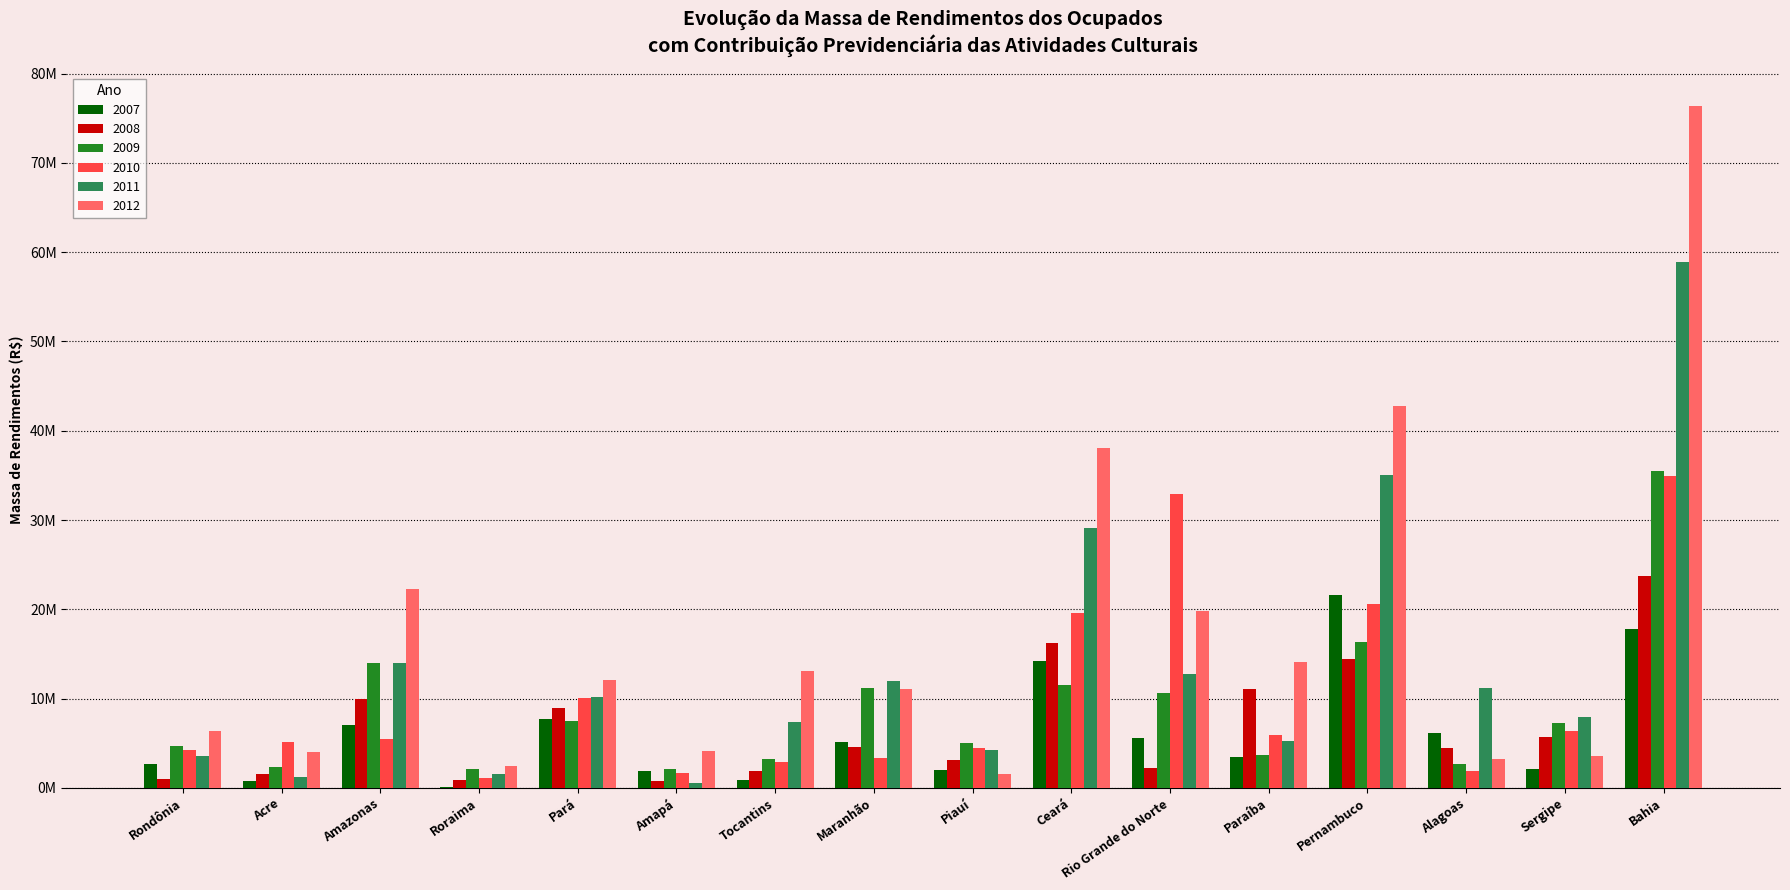

What is the spread (max minus min) of values at Paraíba?

10640790.0